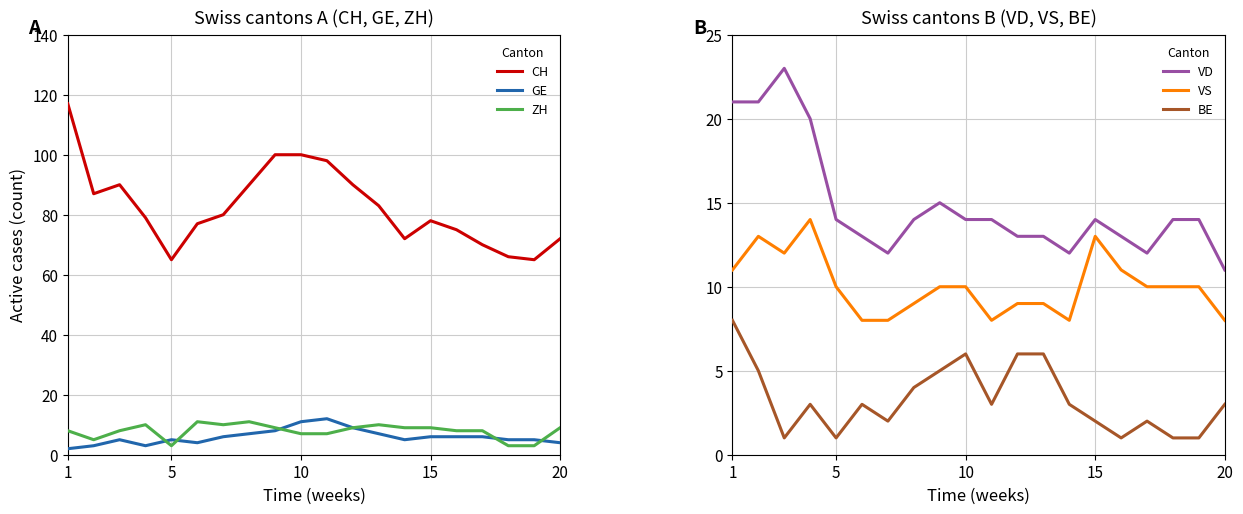

What is the lowest value of the CH series?

65